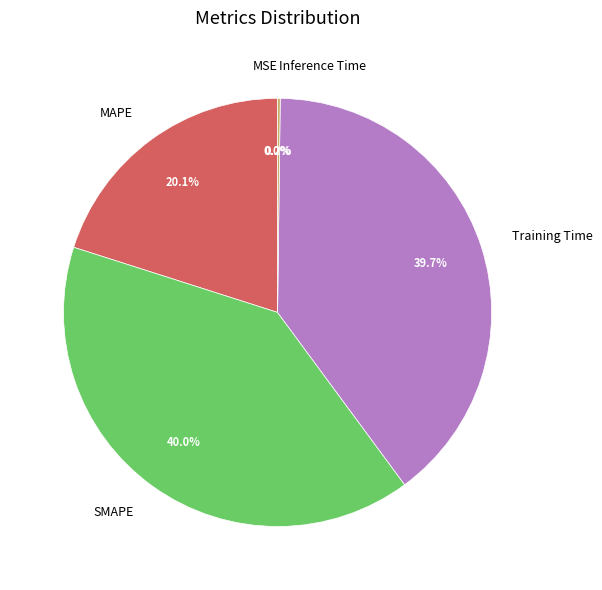

Is there a majority slice in this chart?

No